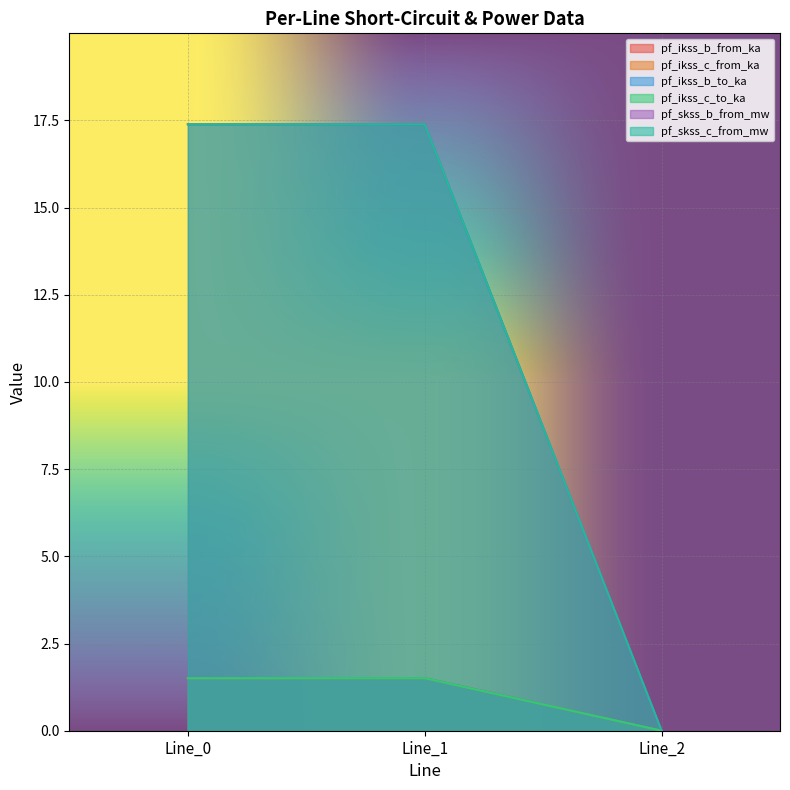

The pf_ikss_c_from_ka series shows 1.5 at Line_1. True or false?

True